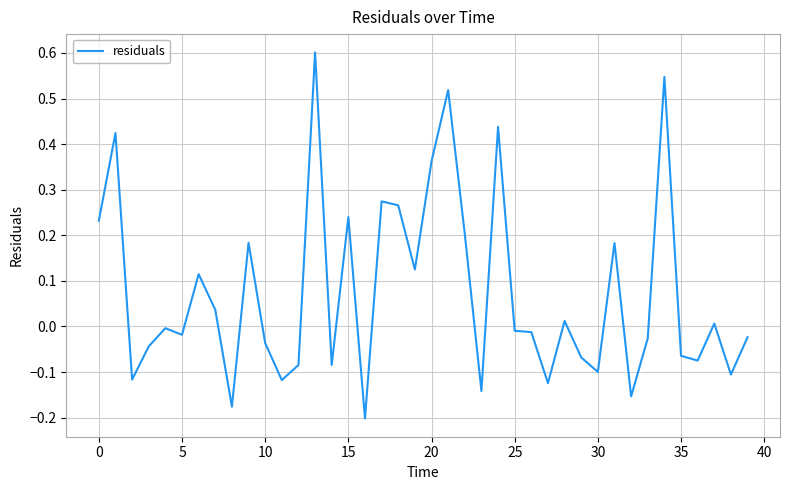

What is the greatest value displayed?

0.6